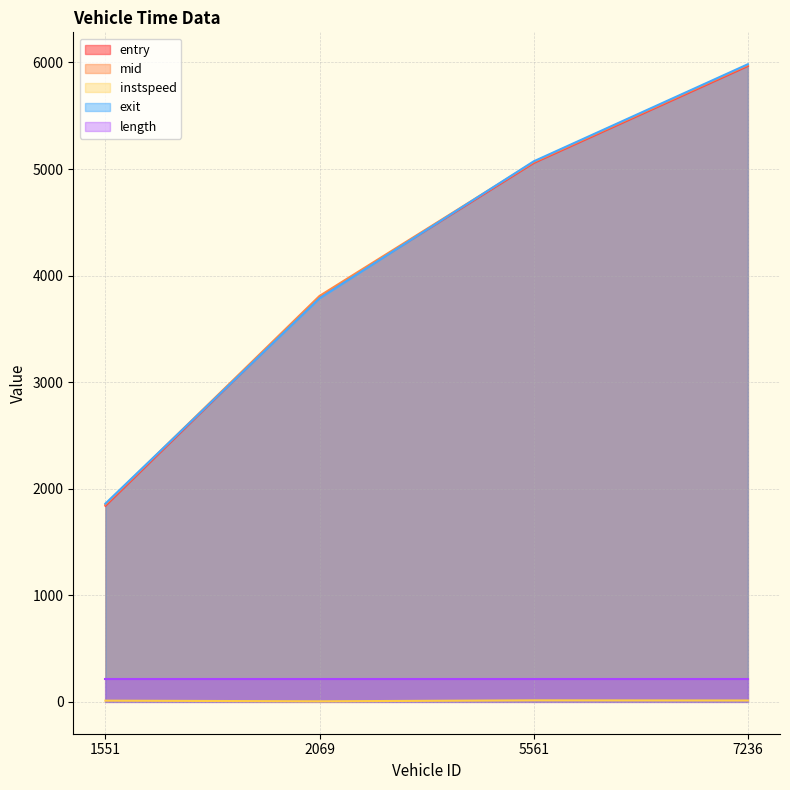

Which category has the highest value in the exit series?

7236